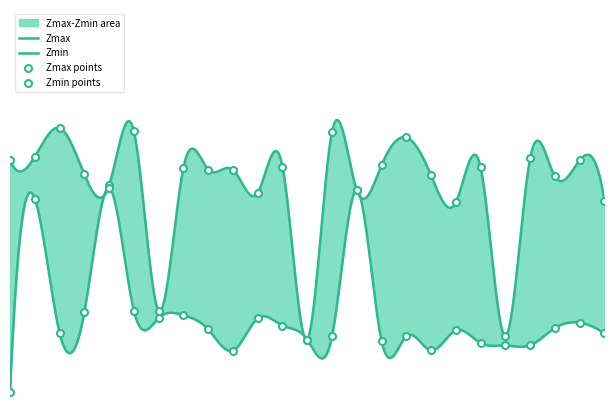

Which series reaches the minimum Y coordinate?

Zmin